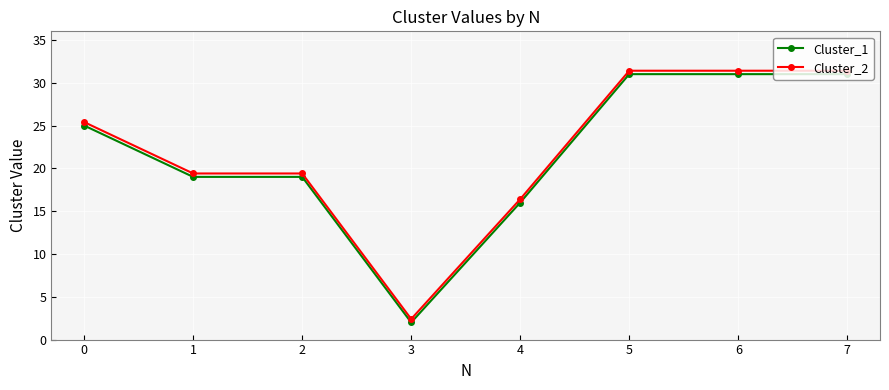

List the series in order of their overall mean, lowest first.

Cluster_1, Cluster_2